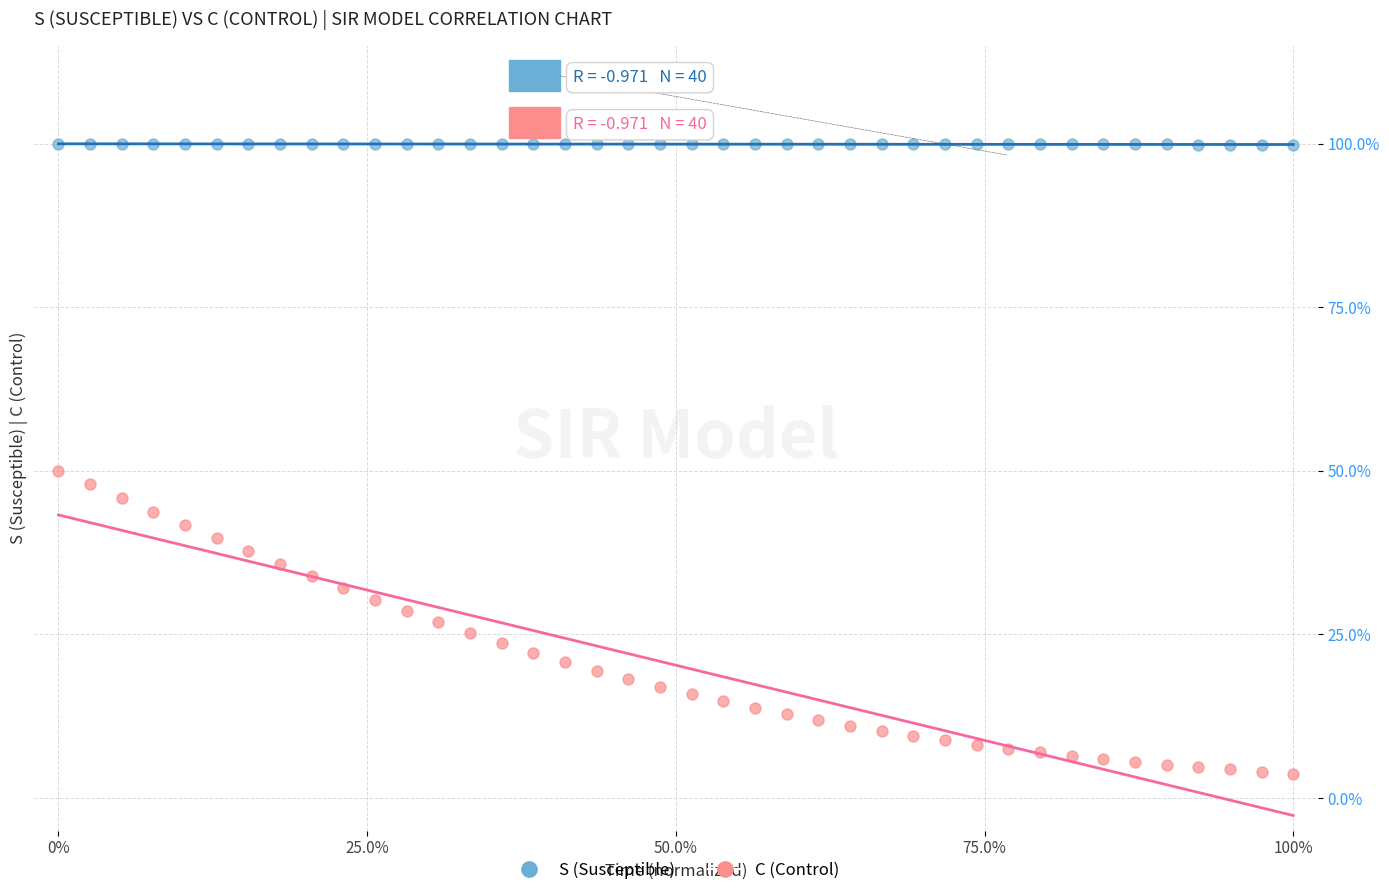

Which series has the largest Y range (max minus min)?

C (Control)